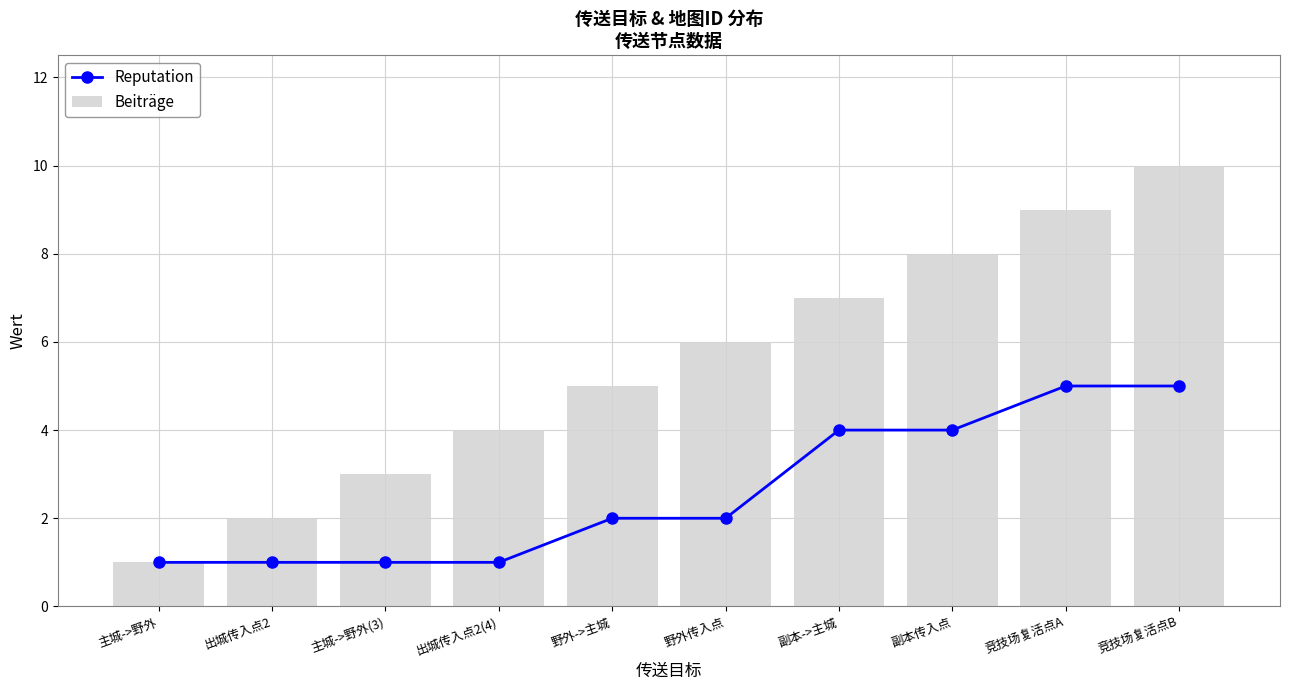

Is it true that Reputation equals 1 at 出城传入点2(4)?

True